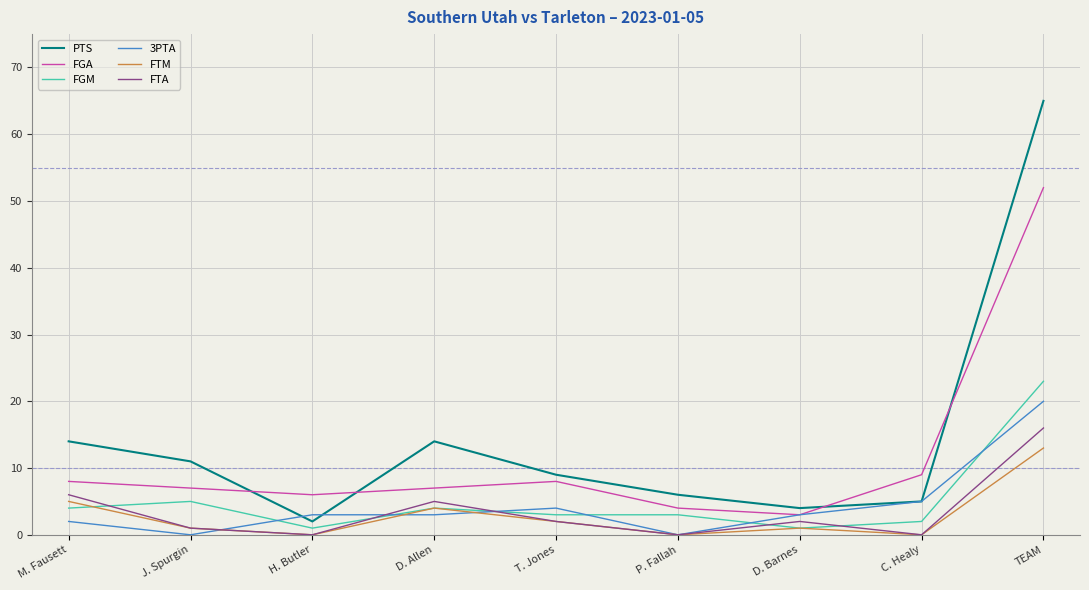

What is the difference between the highest and lowest values at D. Barnes?

3